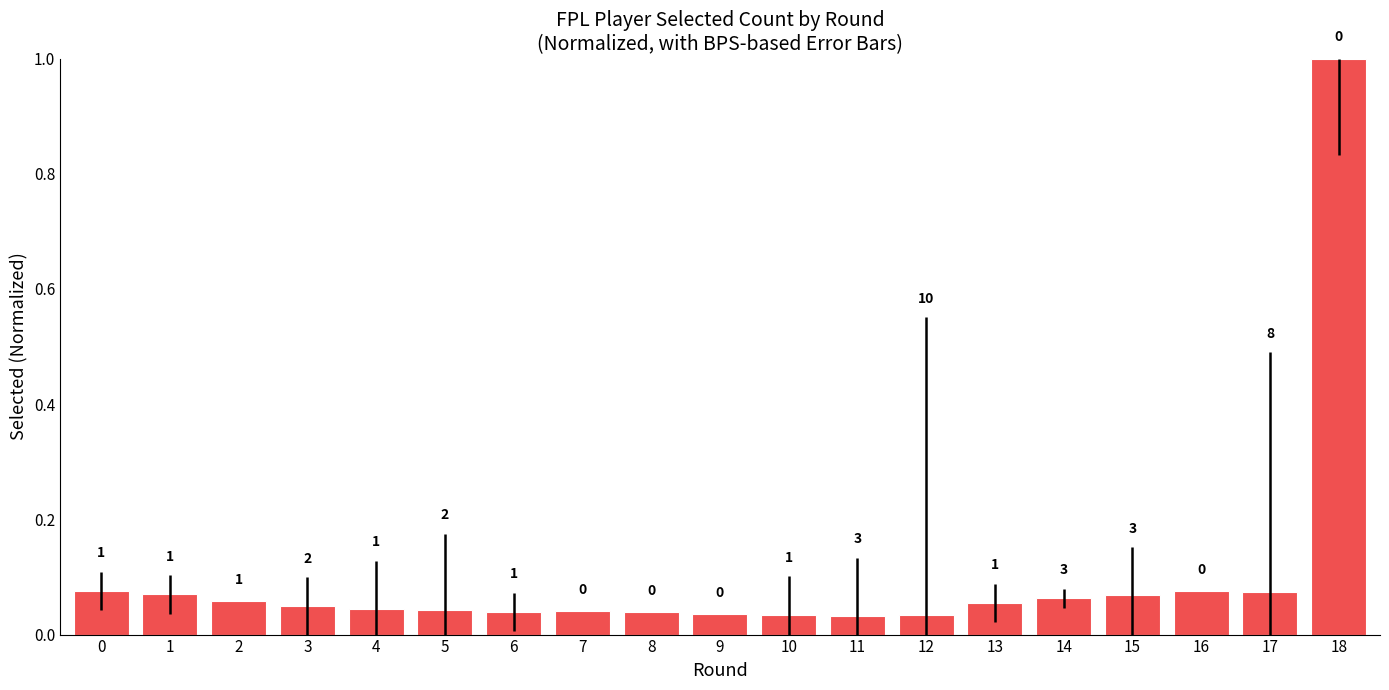

True or false: the data shows 0.0 at 17.

False